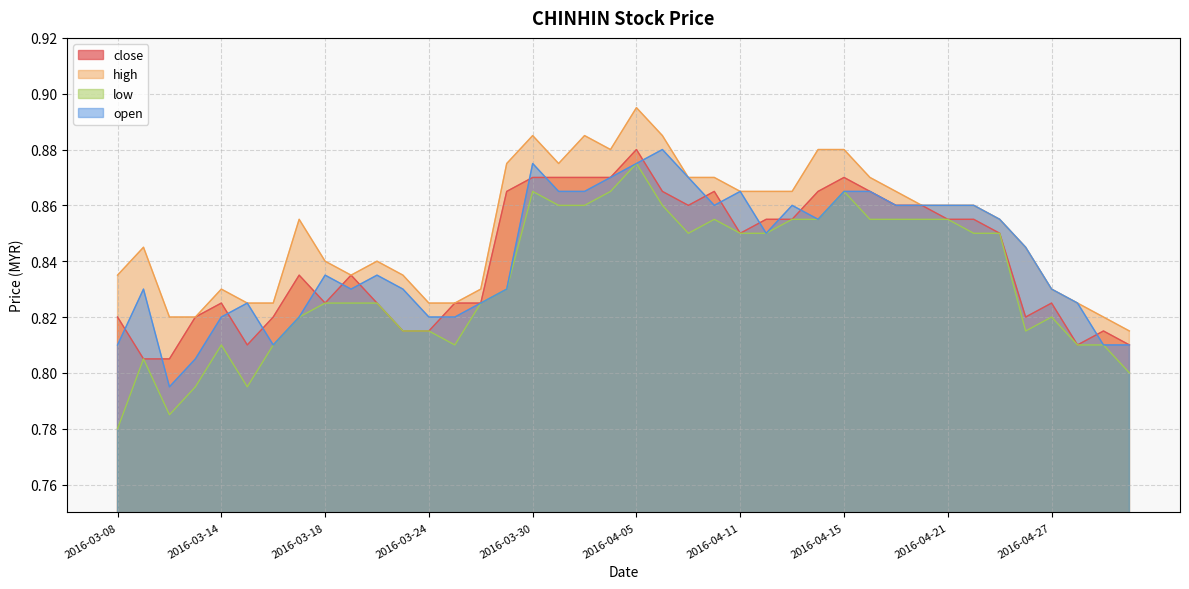

Which series changed the most between 2016-03-21 and 2016-04-07?

open